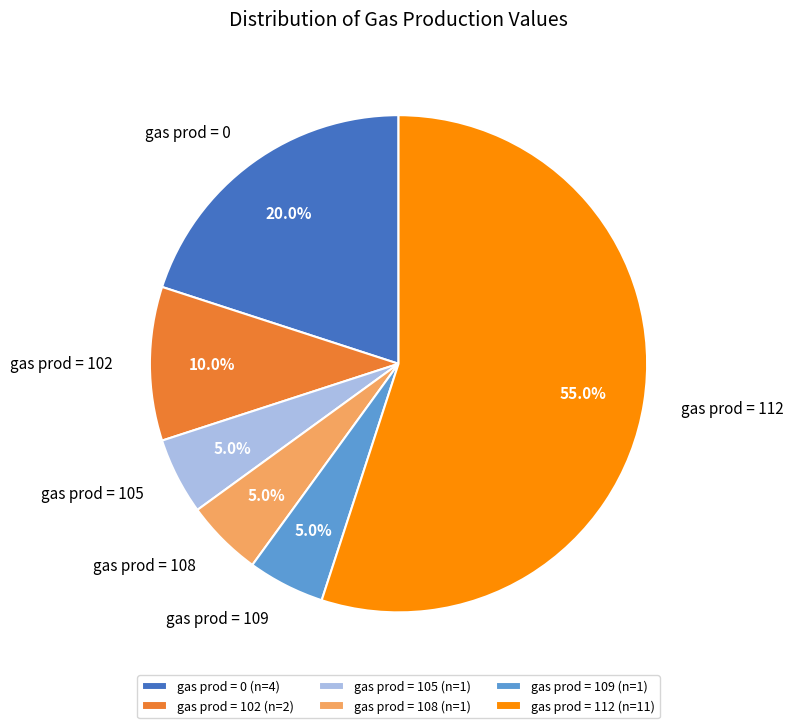

Combined, do gas prod = 102 and gas prod = 0 account for over 50%?

No